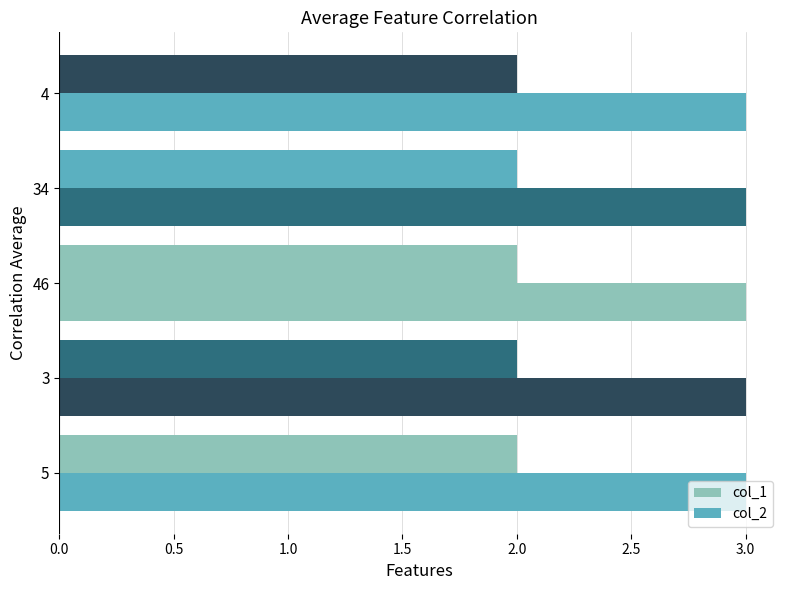

How many categories are shown in the chart?

5